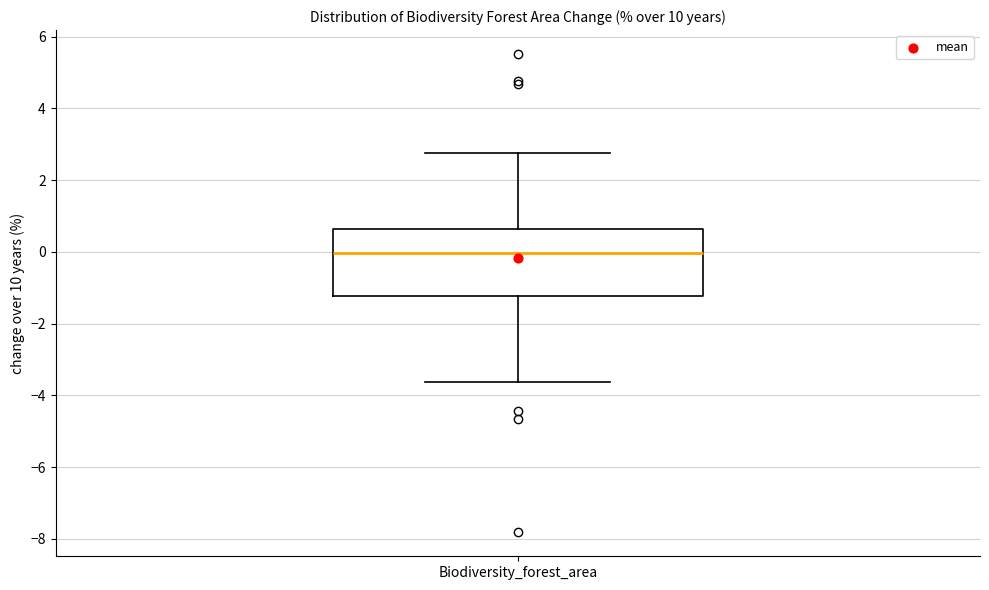

Read this box plot against the y-axis: the position of the median line, the range covered by the box, and the ends of both whiskers. The values are not printed on the chart, so give them approximately, as read against the axis.

median 0.0, box -1.2 to 0.6, whiskers -3.6 to 2.8